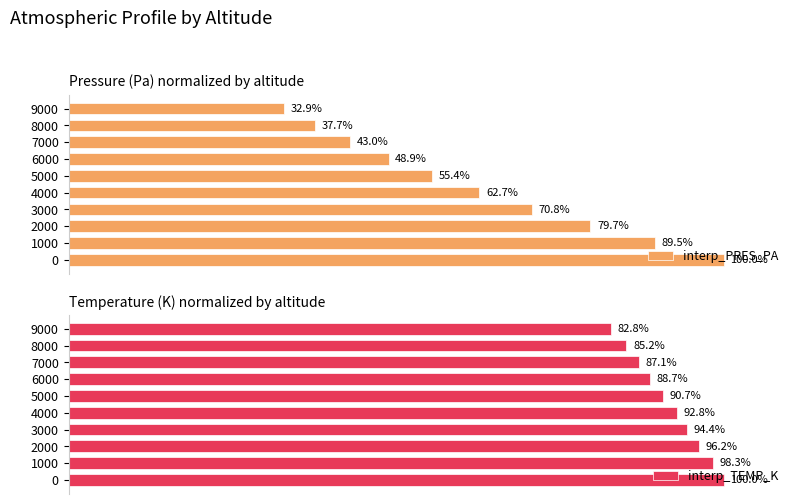

What is the difference between the maximum and second lowest values in the interp_TEMP_K series?

14.8